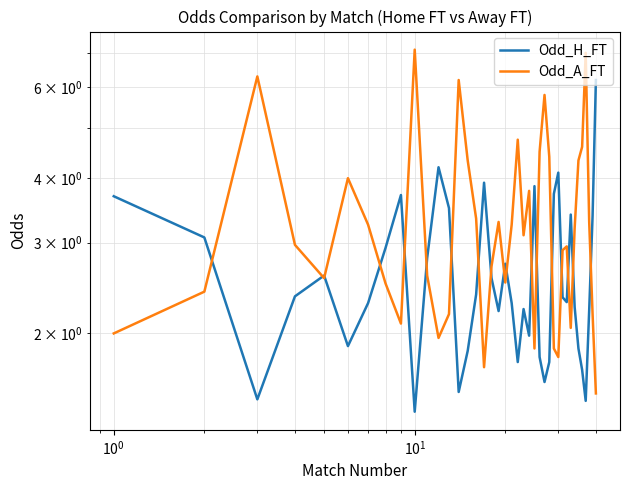

How many interior local peaks does the Odd_A_FT series have?

10